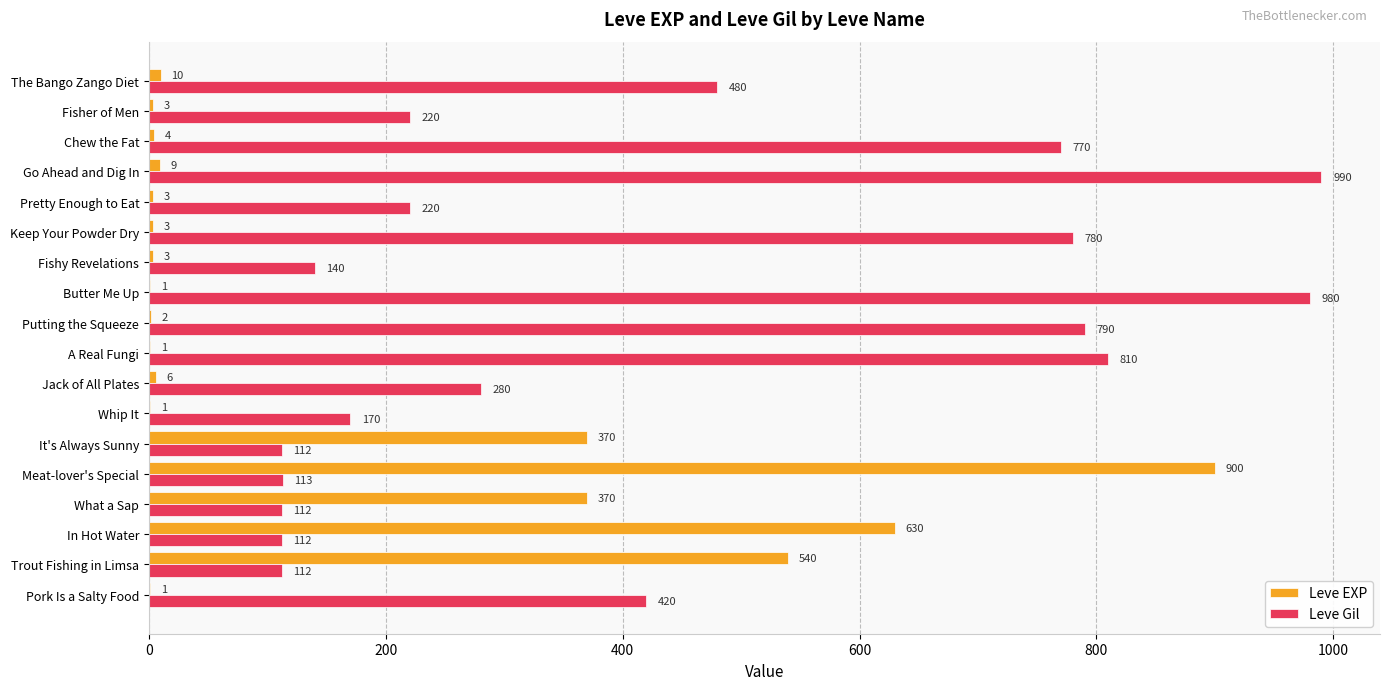

What is the sum of all Leve Gil values?

7611